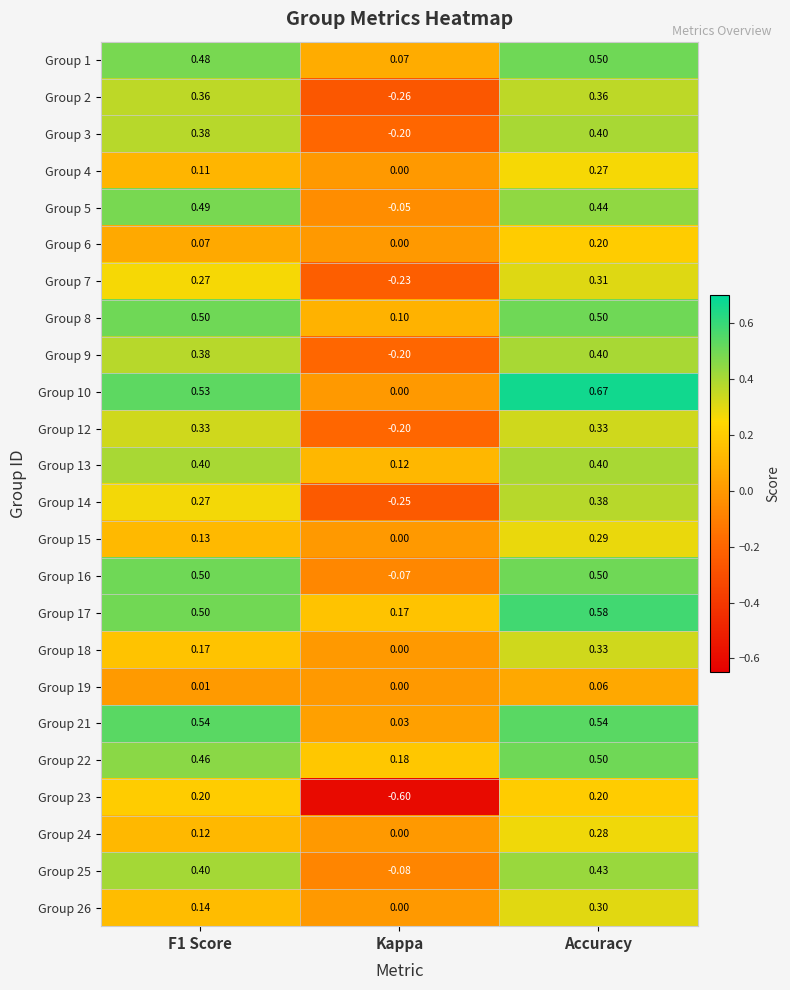

How many data points does each series have?

3